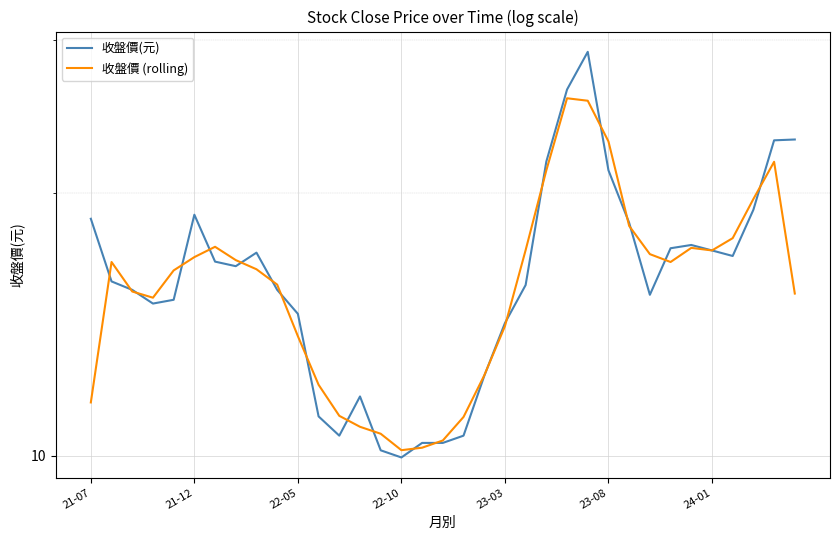

How many data points in 收盤價(元) are less than 15?

12